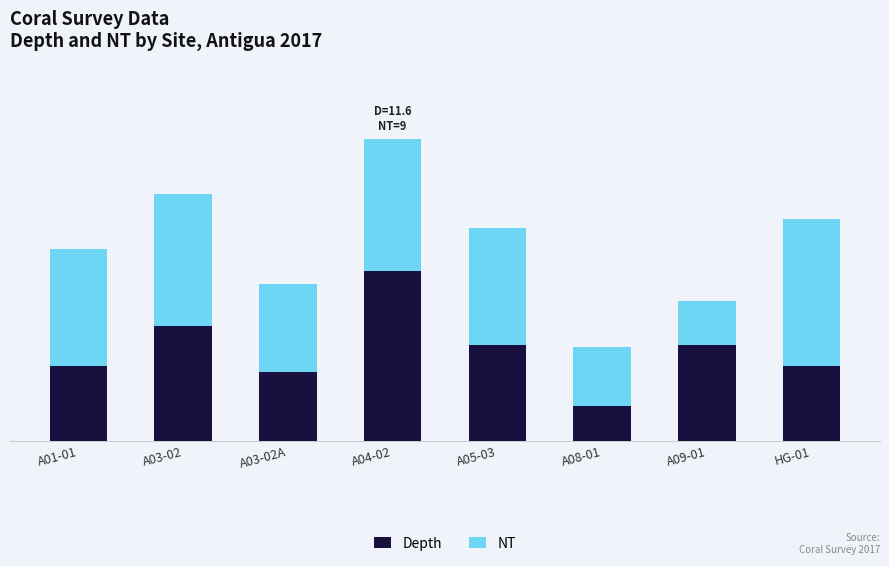

What is the difference between the second highest and minimum values in the Depth series?

5.4